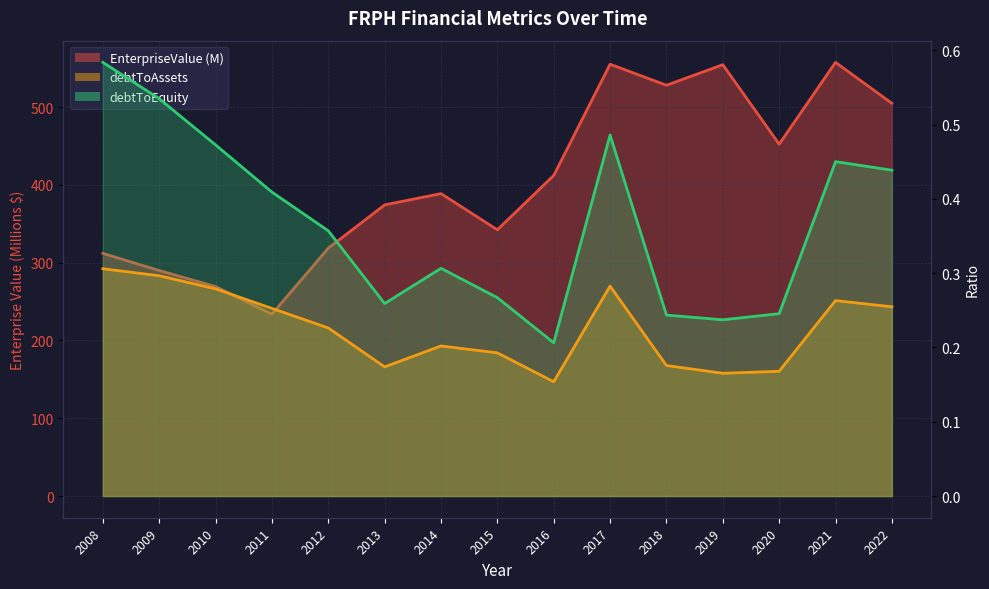

What is the minimum value for EnterpriseValue?

233.9